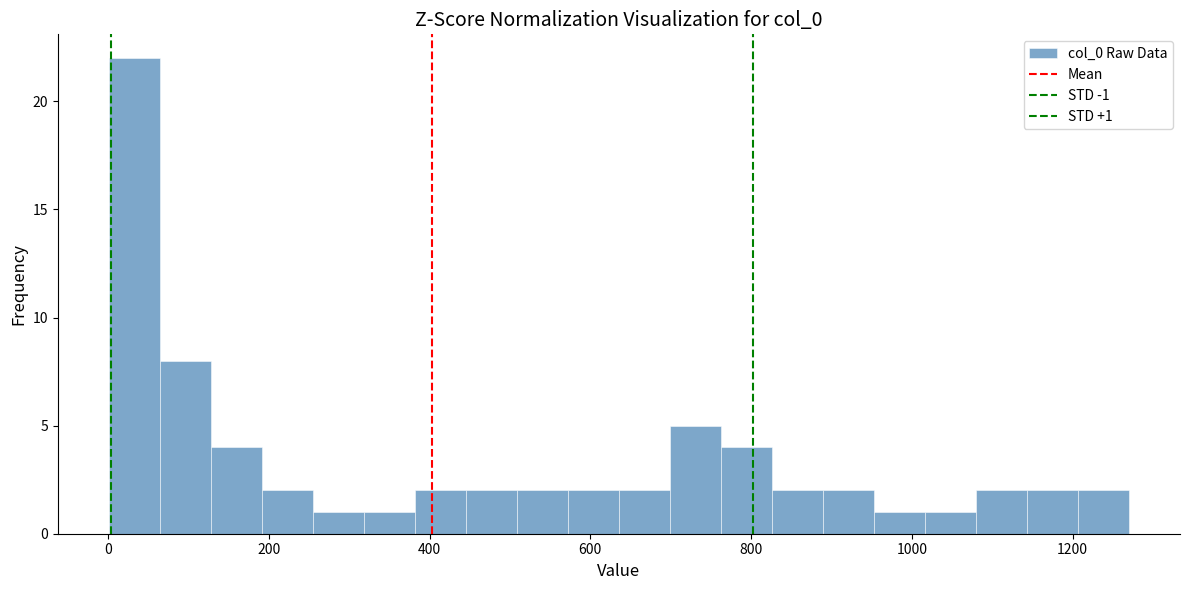

Read against the x-axis, roughly where is the centre of the tallest bar?

40